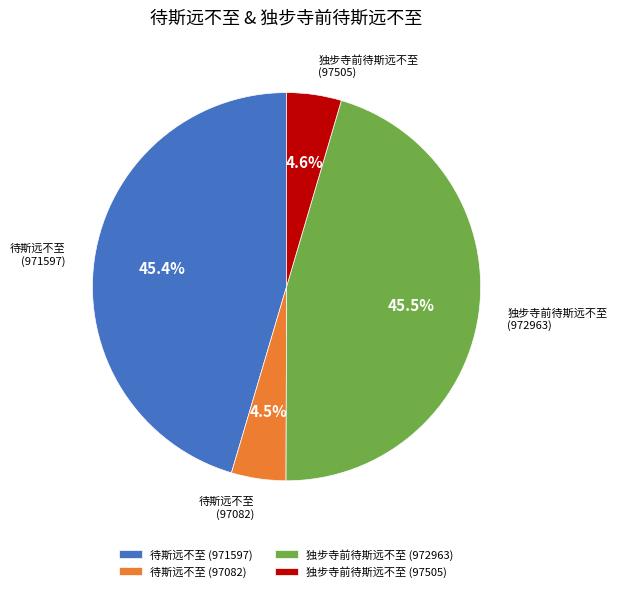

Between 独步寺前待斯远不至 (972963) and 独步寺前待斯远不至 (97505), which is larger?

独步寺前待斯远不至 (972963)